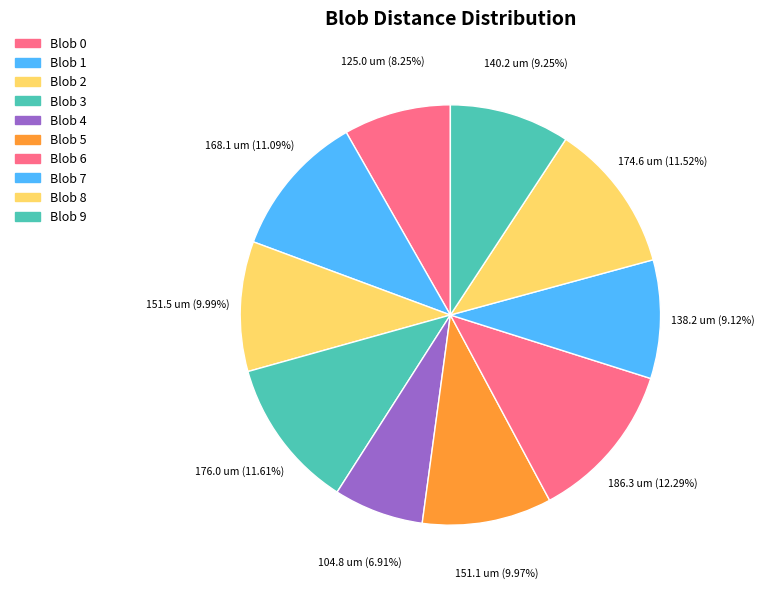

What percentage is NOT represented by Blob 0?

91.8%